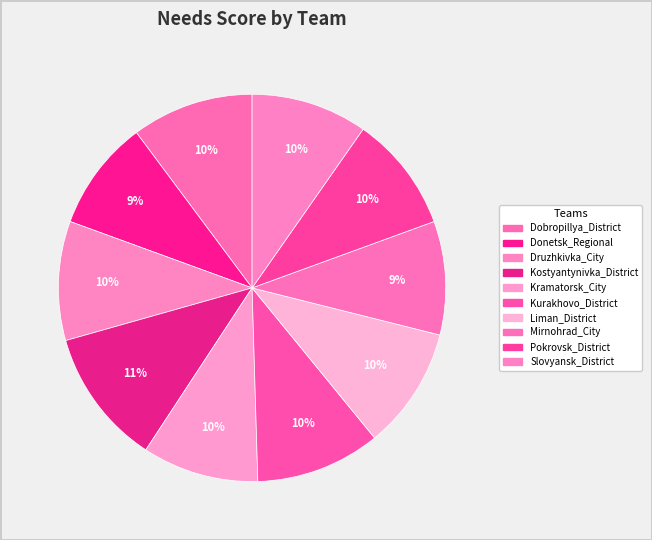

How many segments does this pie chart have?

10